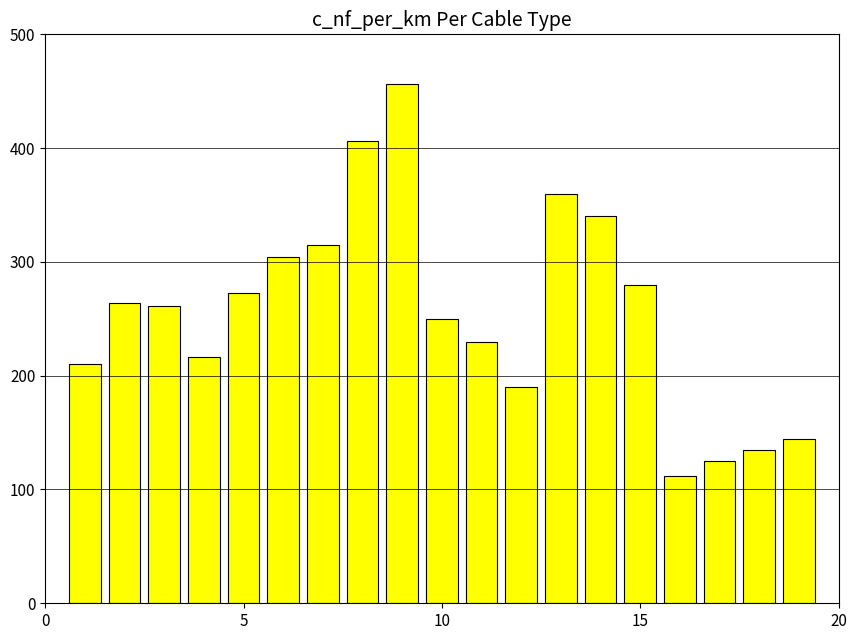

What is the value of the 10th bar from the left?

250